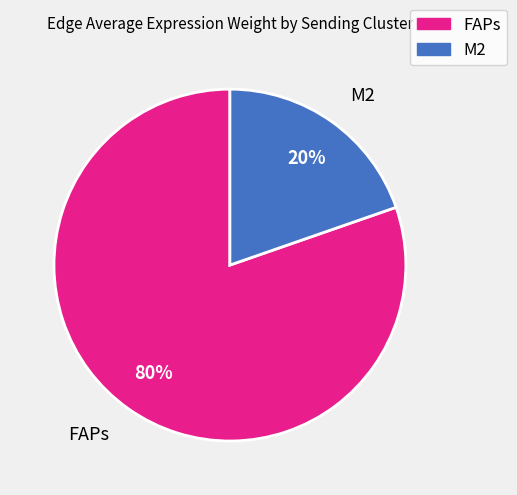

Combined, do FAPs and M2 account for over 50%?

Yes